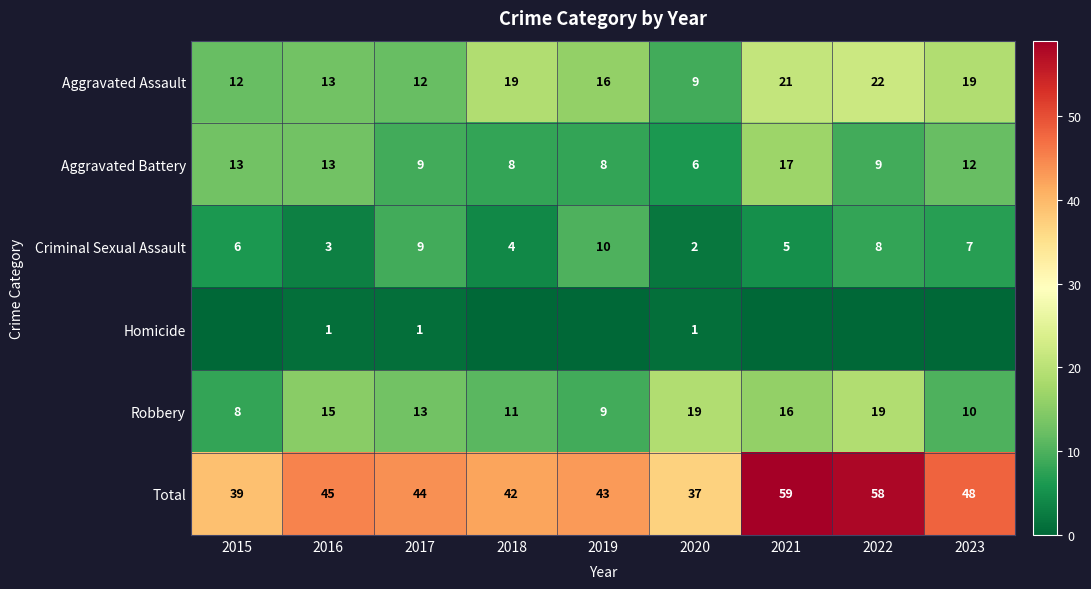

True or false: Criminal Sexual Assault has a value of 2 at 2022.

False